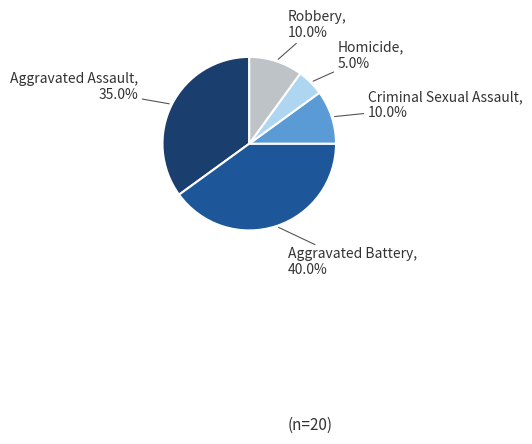

Is it true that Robbery is 2% of the pie?

False